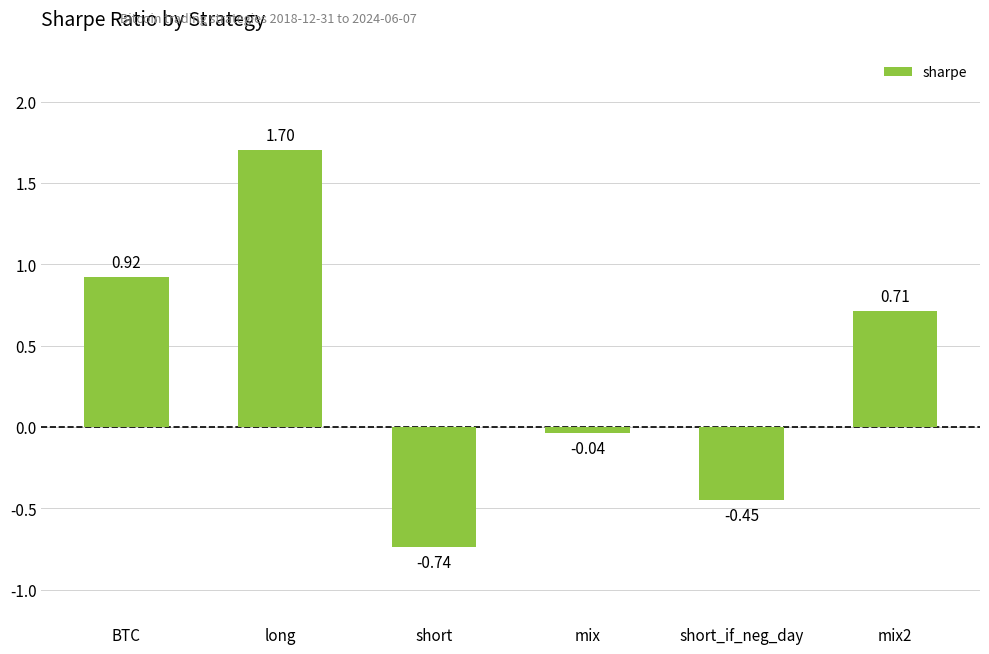

What is the difference between the values at BTC and mix?

1.0